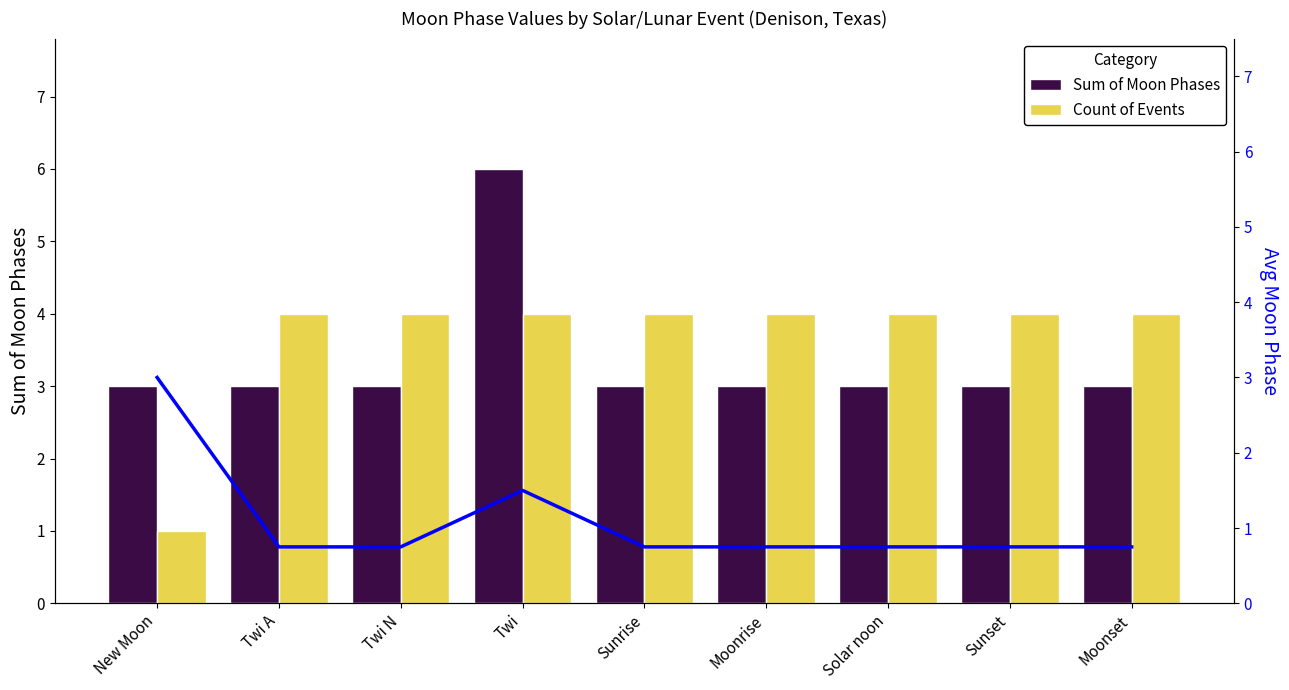

Which series has the largest total across all categories?

Count of Events